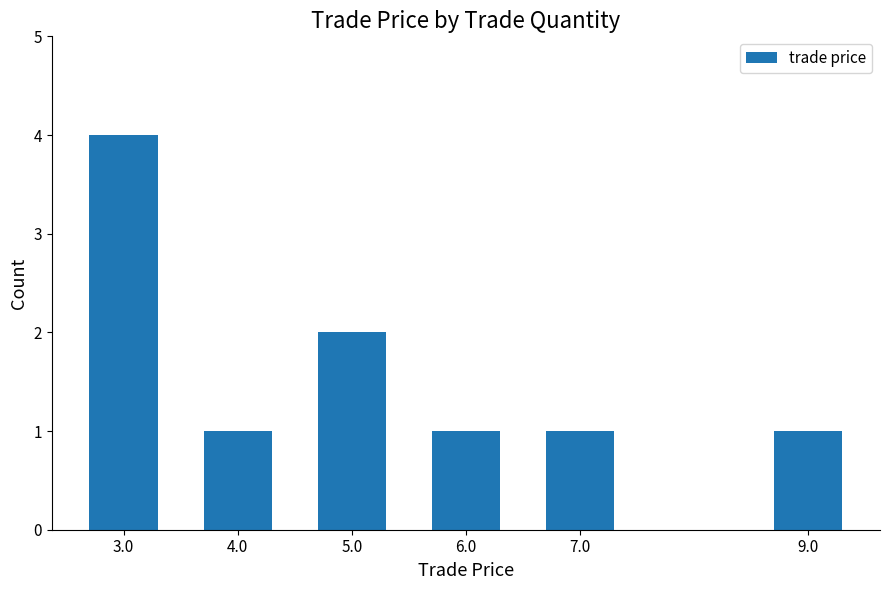

What is the difference between the maximum and minimum values?

3